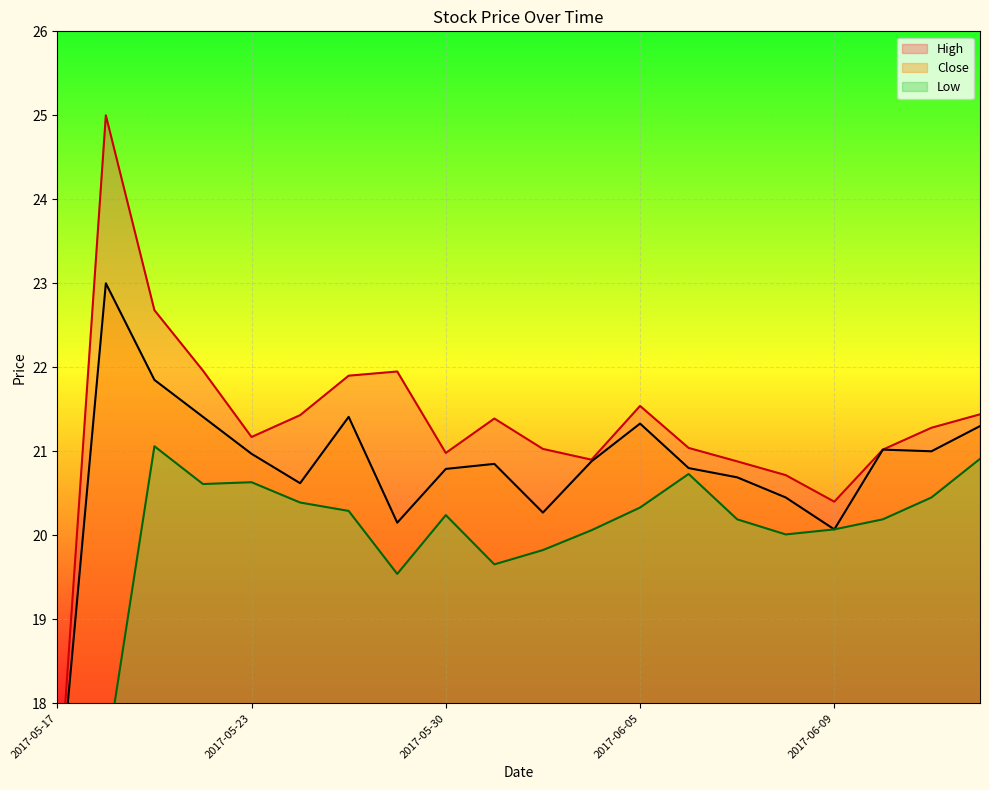

What is the value of the High point at the 18th from the left?

21.0